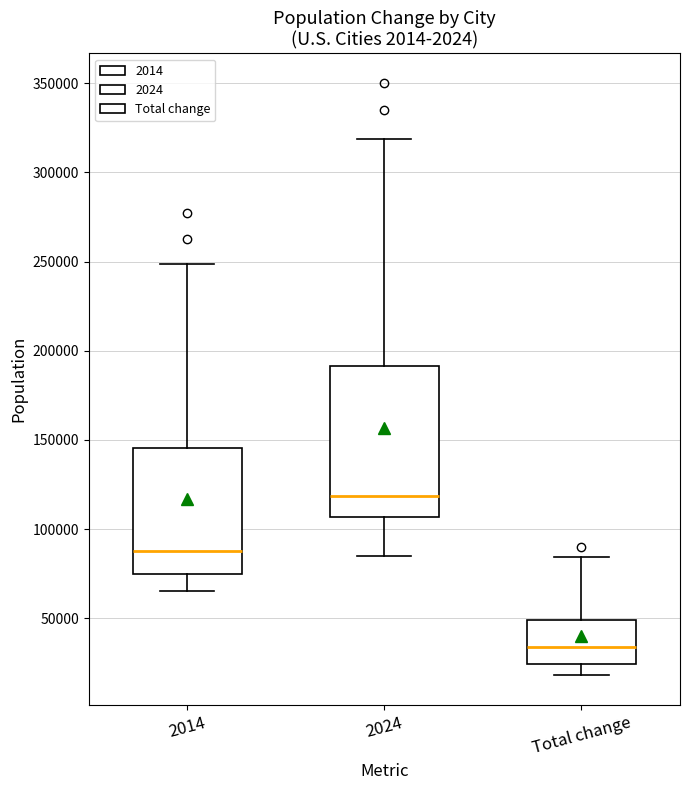

Reading left to right, transcribe this box plot: for each box, give where its median line is, the range the box spans, and where its two whiskers end, as read against the y-axis. The values are not printed on the chart, so give them approximately, as read against the axis.

2014: median 90000, box 75000 to 145000, whiskers 65000 to 250000
2024: median 120000, box 105000 to 190000, whiskers 85000 to 320000
Total change: median 35000, box 25000 to 50000, whiskers 20000 to 85000